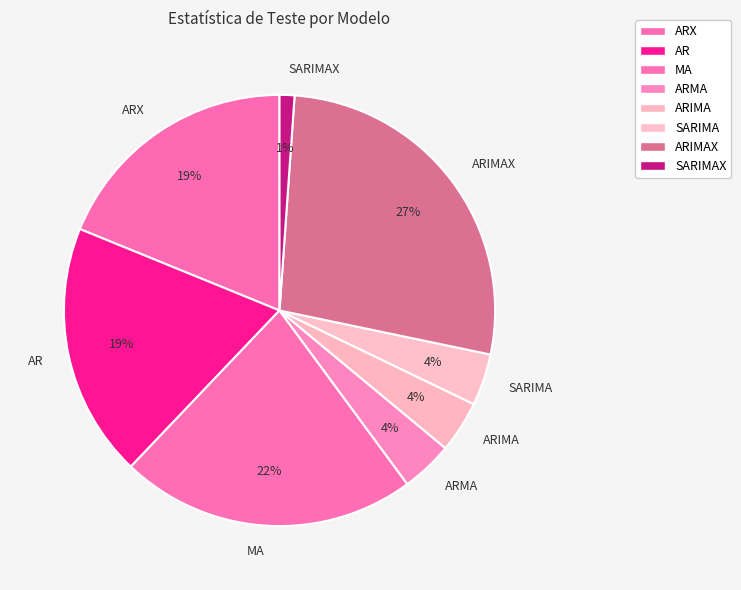

To the nearest percent, what is the average slice percentage?

12%